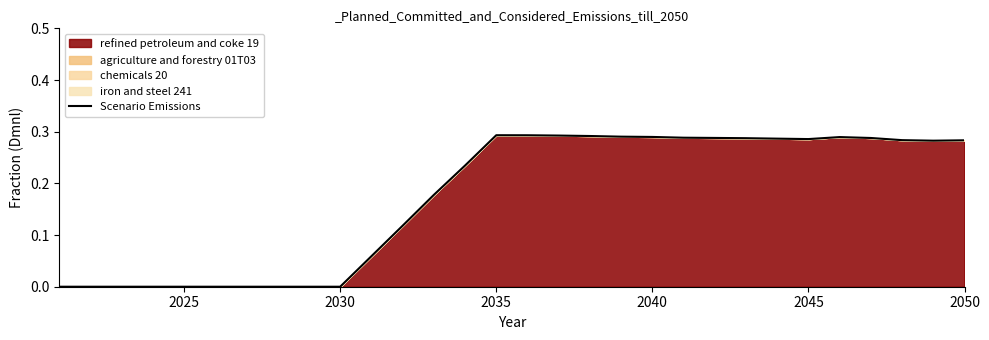

Count the number of data series in this chart.

1